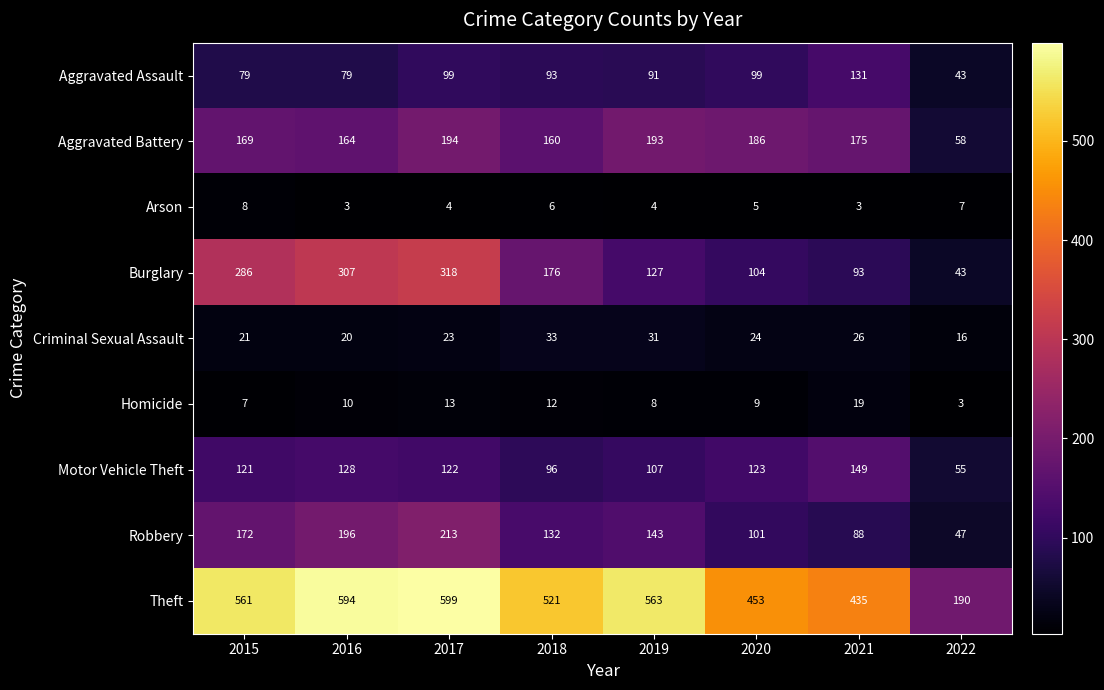

List the series in order of their peak value, highest first.

Theft, Burglary, Robbery, Aggravated Battery, Motor Vehicle Theft, Aggravated Assault, Criminal Sexual Assault, Homicide, Arson